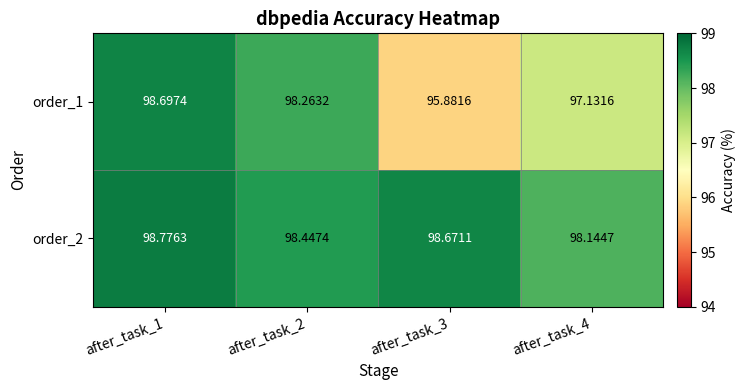

Is the value of order_1 at after_task_2 greater than the value of order_2 at after_task_4?

Yes